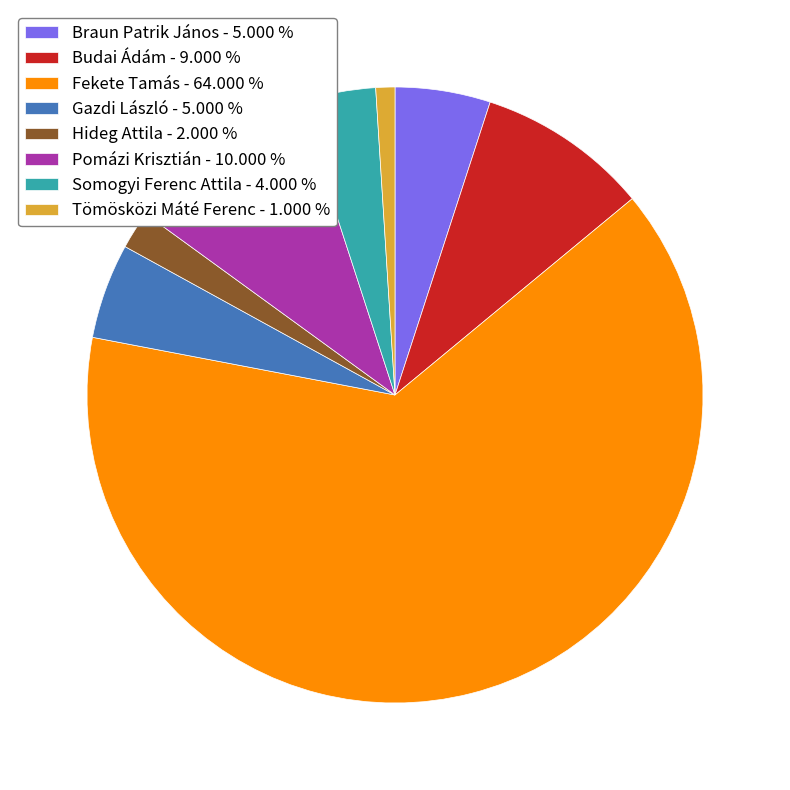

Does any single category account for the majority?

Yes